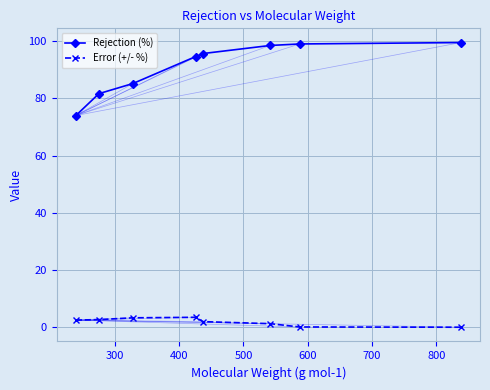

Rank the series by their average value, from highest to lowest.

Rejection (%), Error (+/- %)